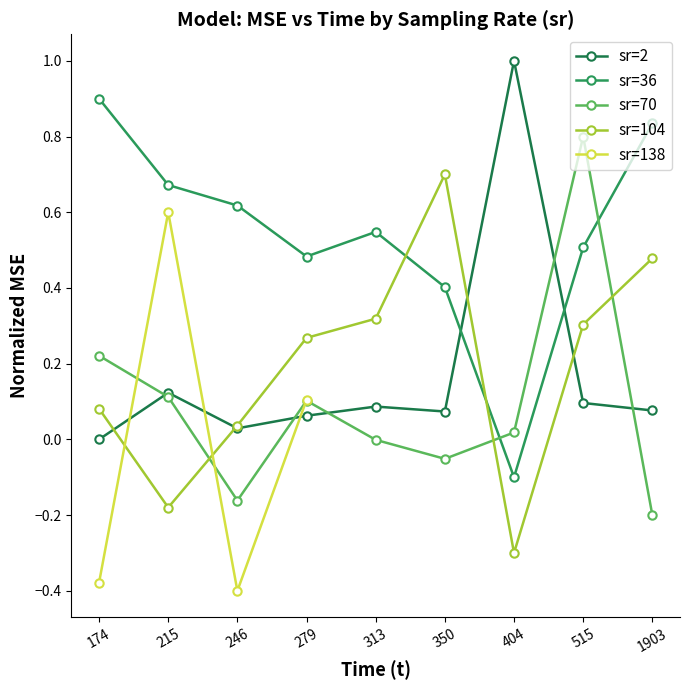

What is the value of the sr=2 point at the 2nd from the left?

0.1